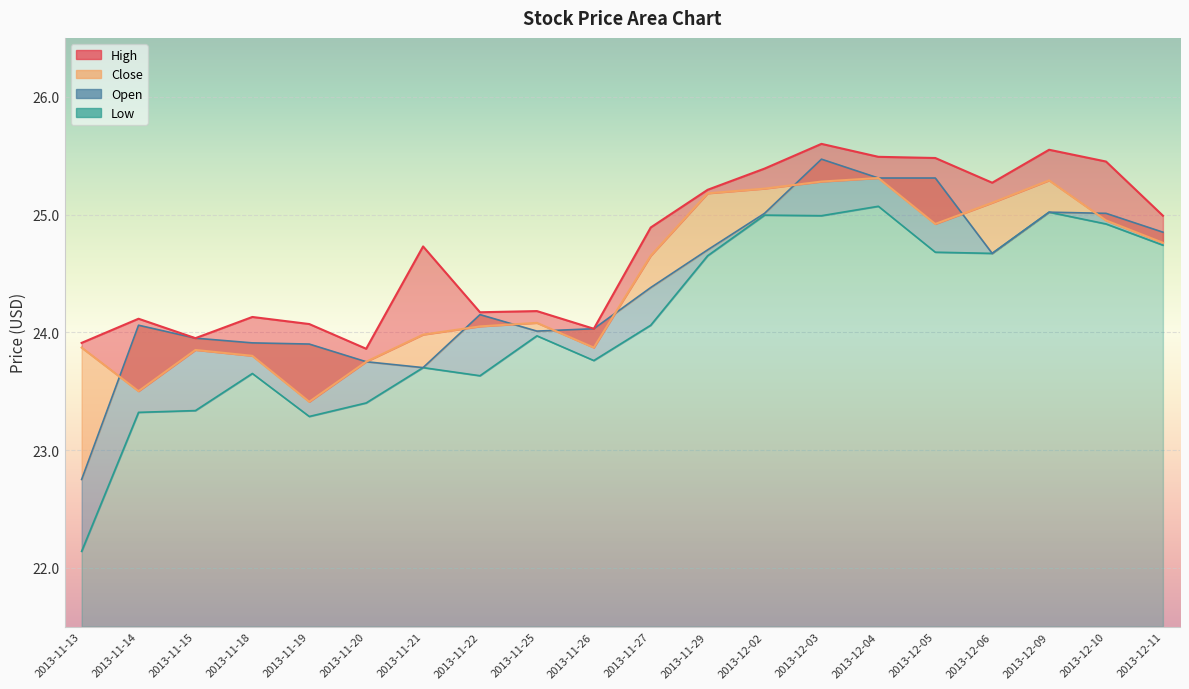

True or false: Close has more than 0 points higher than both neighbors.

True